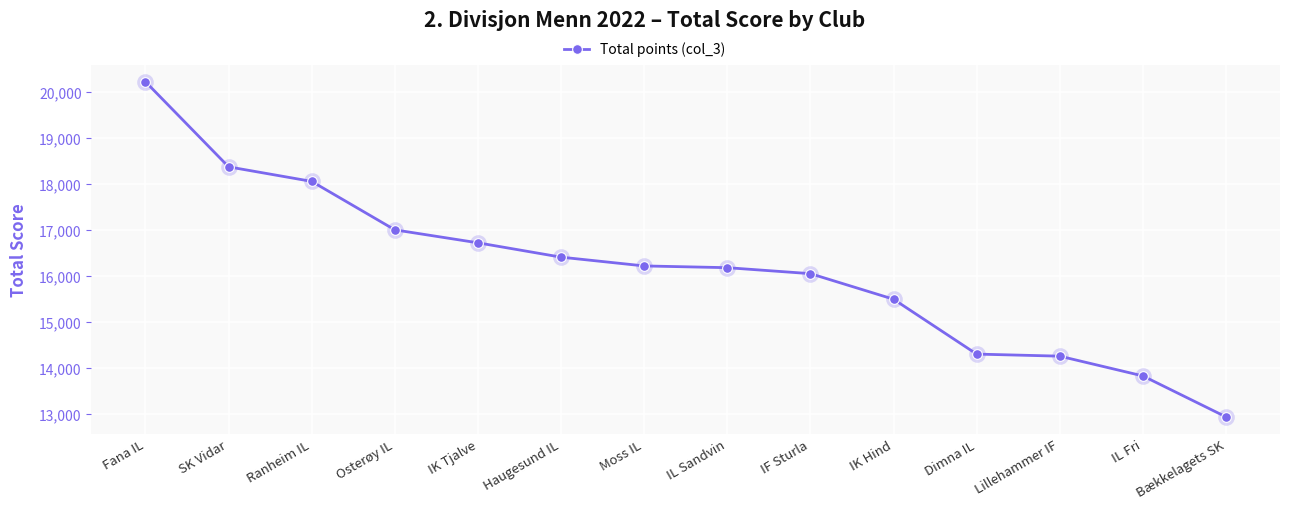

What is the average value?

16145